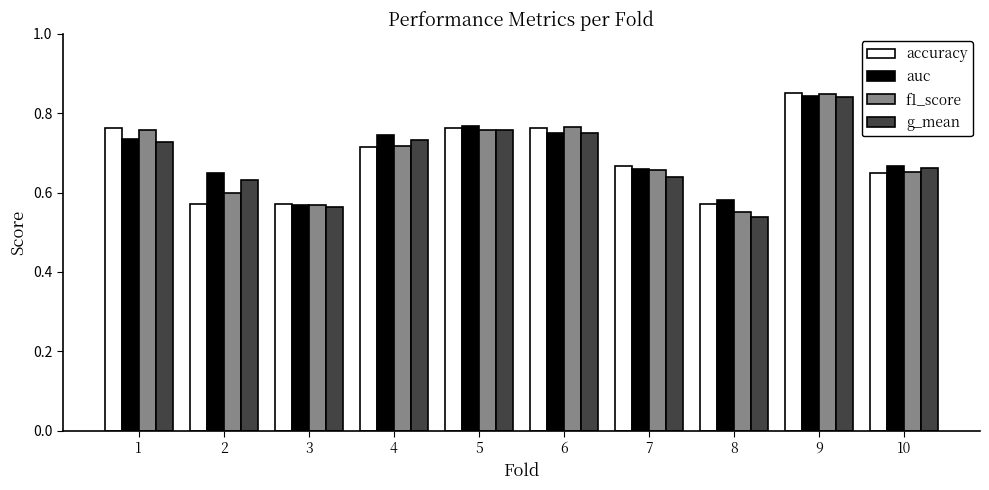

How many accuracy values are between 0 and 1?

10